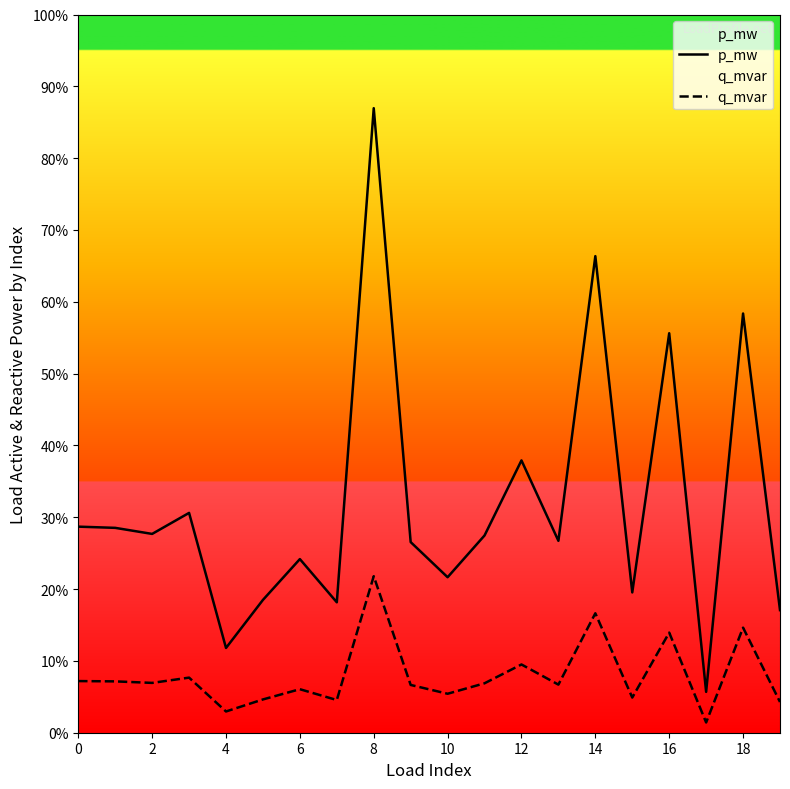

How many interior local peaks does the q_mvar series have?

7